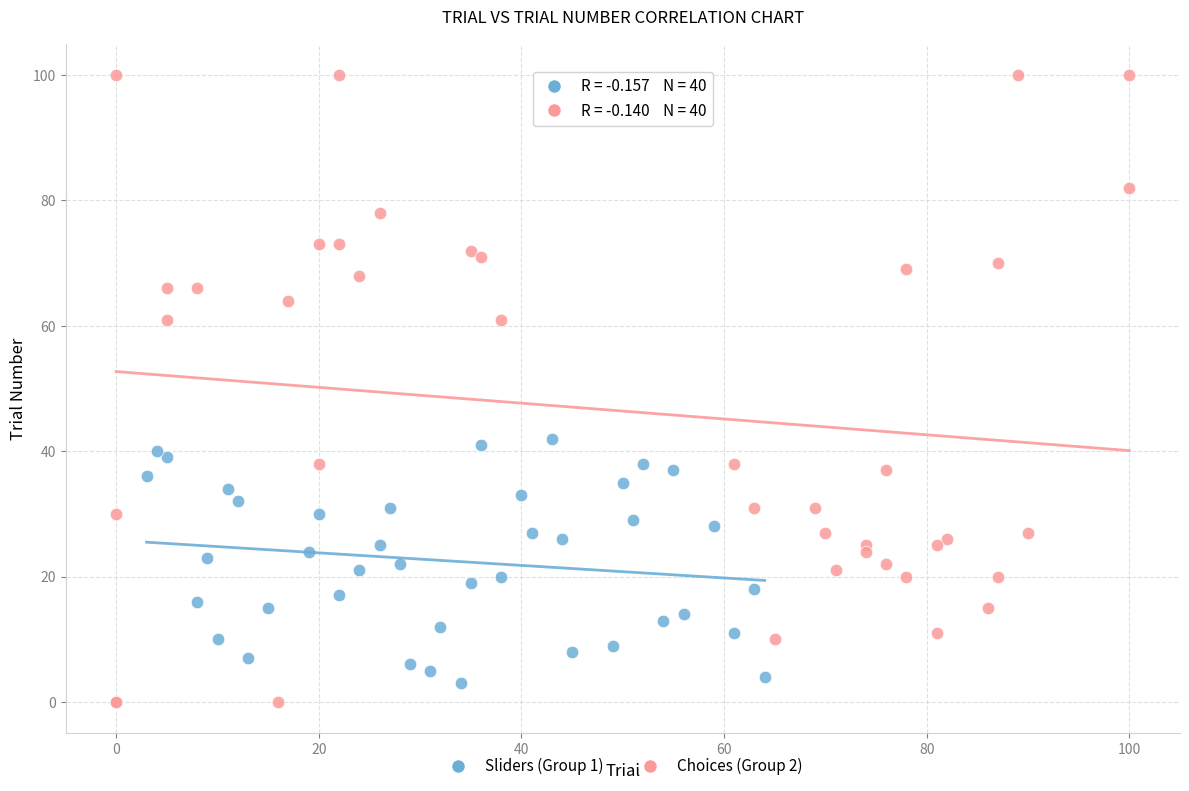

Which series has the largest Y range (max minus min)?

Choices (Group 2)